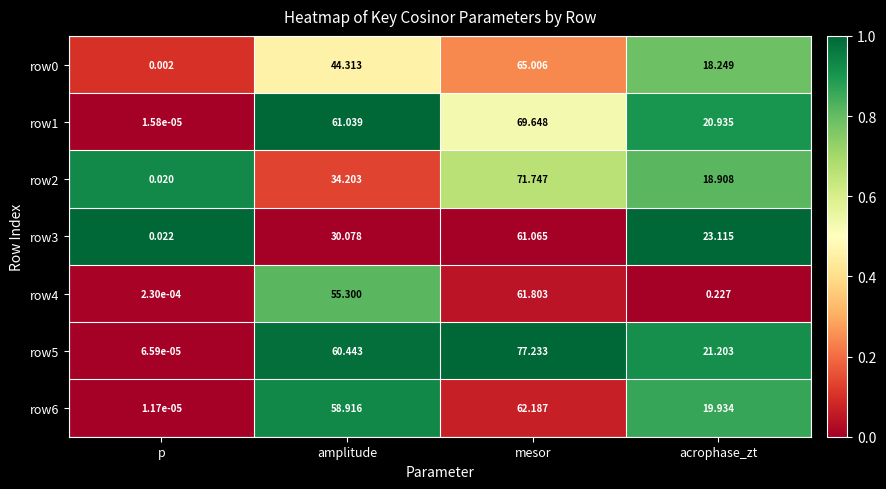

At which label does row0 reach its minimum?

p